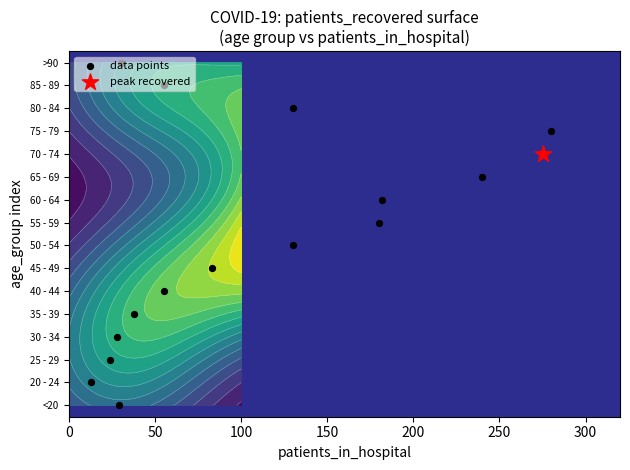

True or false: the data shows 2 at 50.

False